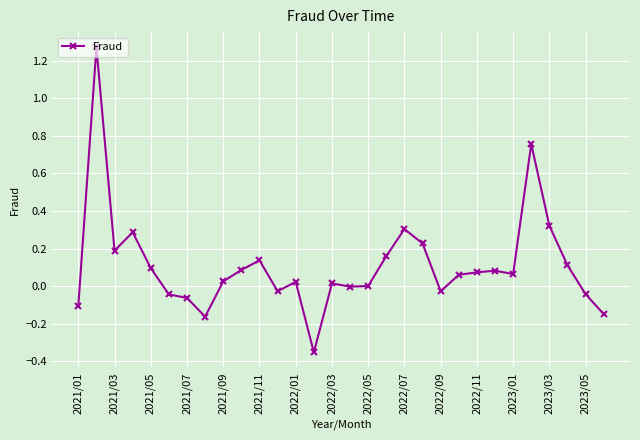

What is the sum of all values?

3.3